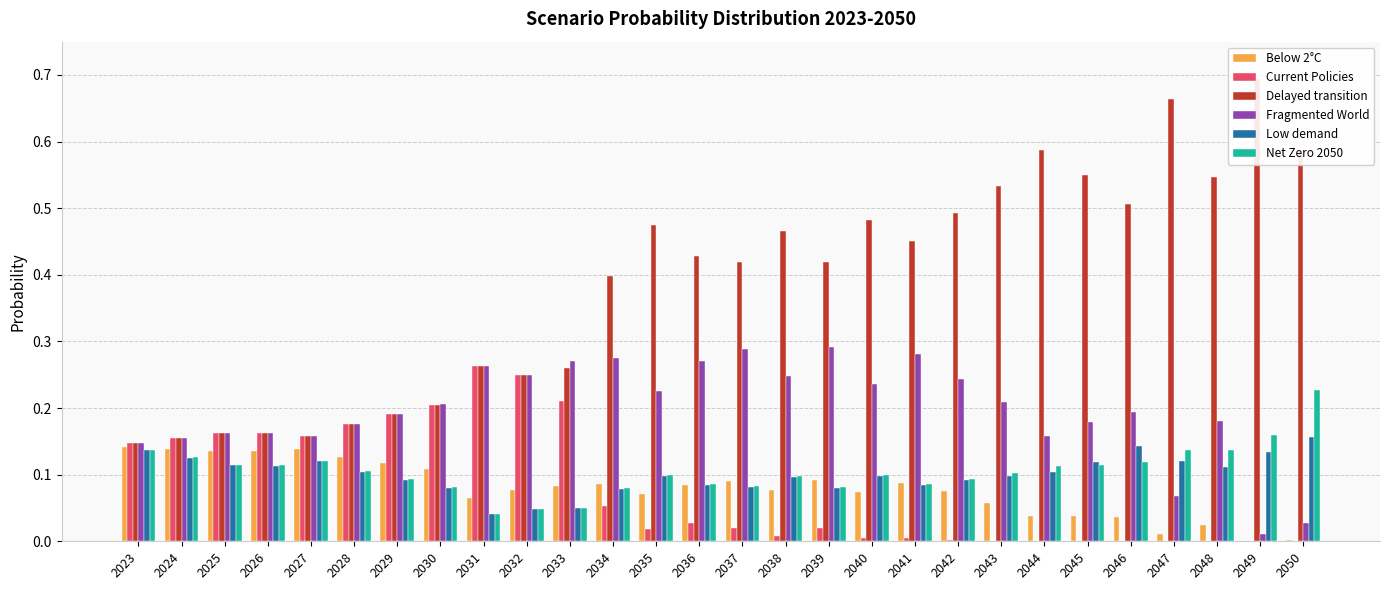

Is the value of Low demand at 2049 greater than the value of Net Zero 2050 at 2049?

No